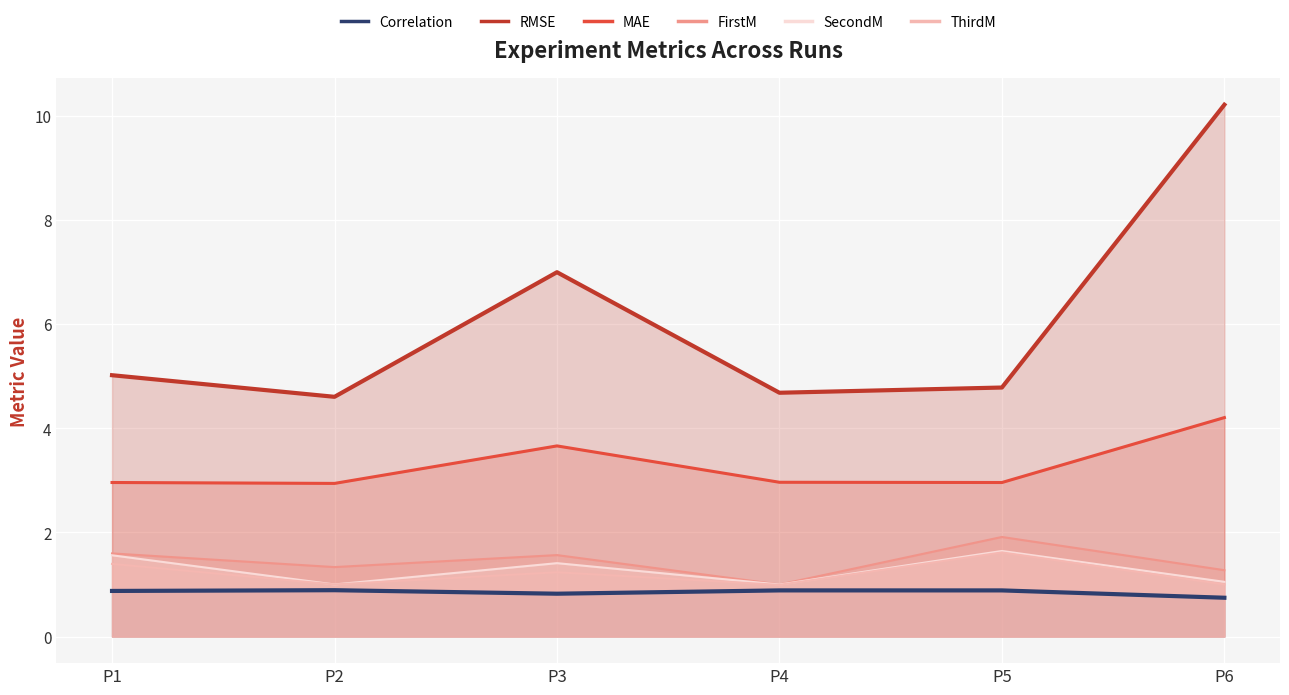

Reading right to left, extract all data points from this chart.

Correlation: 0.7	0.9	0.9	0.8	0.9	0.9
RMSE: 10.2	4.8	4.7	7.0	4.6	5.0
MAE: 4.2	3.0	3.0	3.7	2.9	3.0
FirstM: 1.3	1.9	1.0	1.6	1.3	1.6
SecondM: 1.1	1.6	1.0	1.4	1.0	1.6
ThirdM: 1.0	1.6	1.0	1.2	1.0	1.4